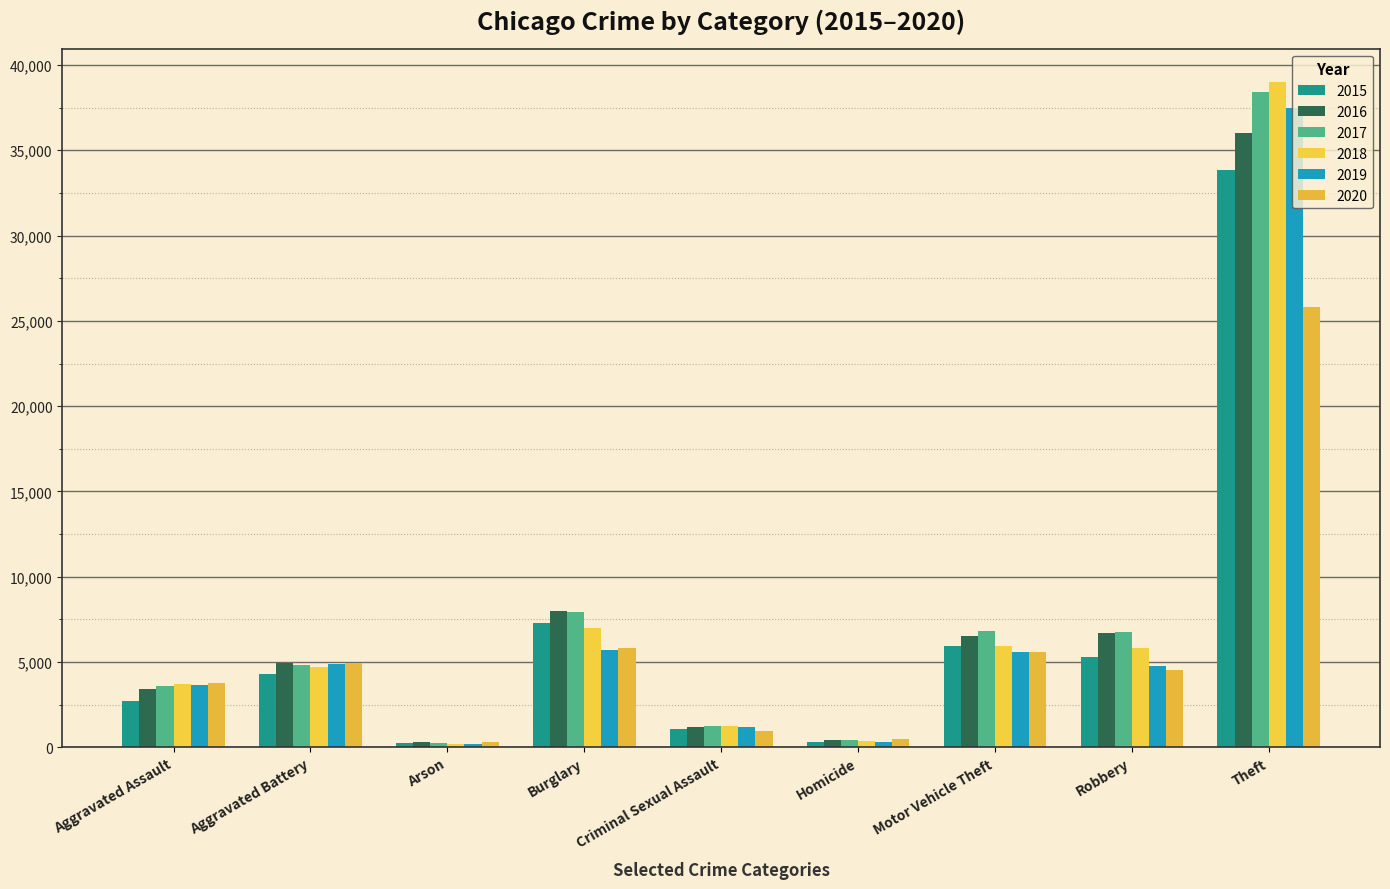

What is the maximum value shown in the chart?

39001